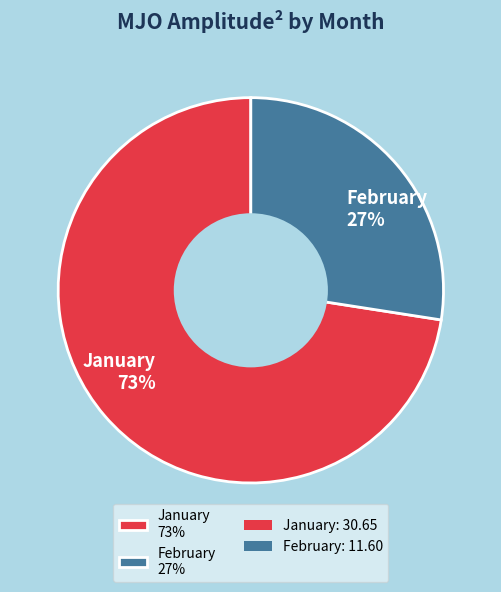

Is the sum of January 73% and February 27% greater than half?

Yes